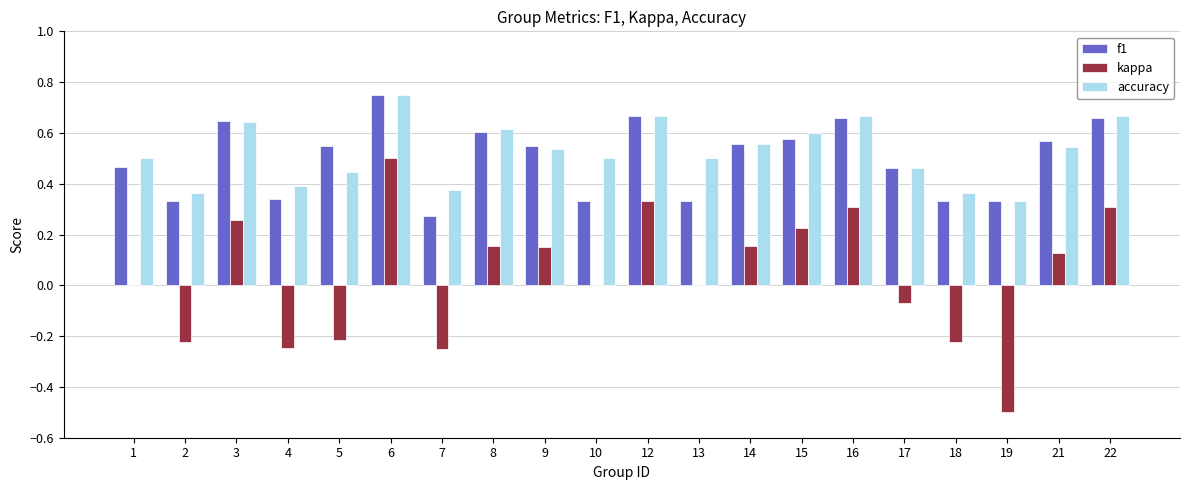

What is the total value across all series at 1?

1.0